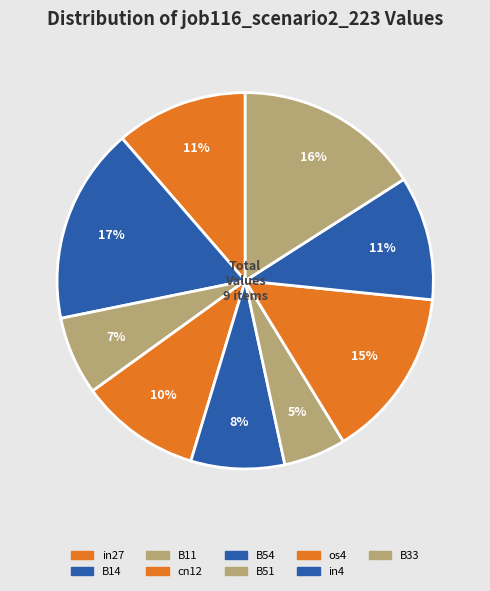

Is there any slice that represents more than half of the pie?

No